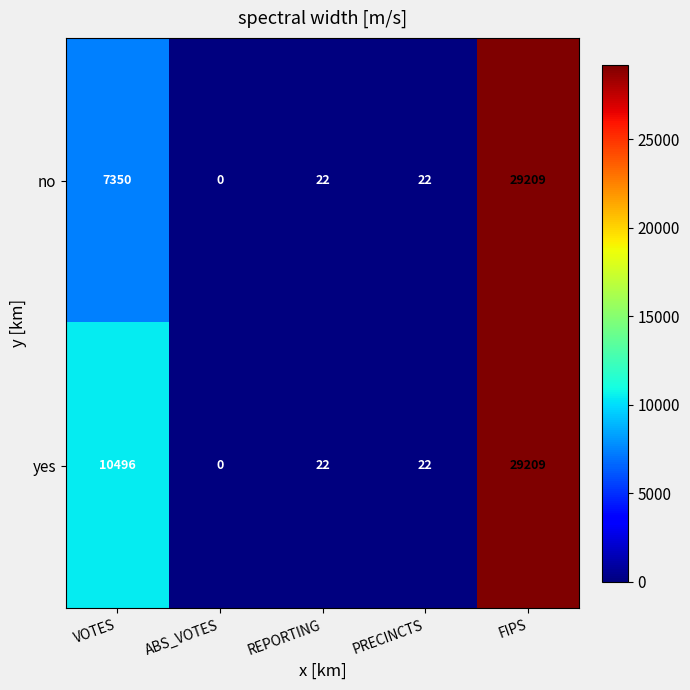

What is the total value across all series at VOTES?

17846